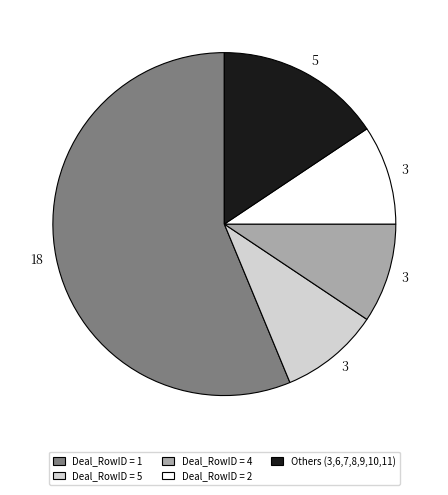

Approximately how many times larger is the value at Deal_RowID = 2 compared to Deal_RowID = 4?

1.0